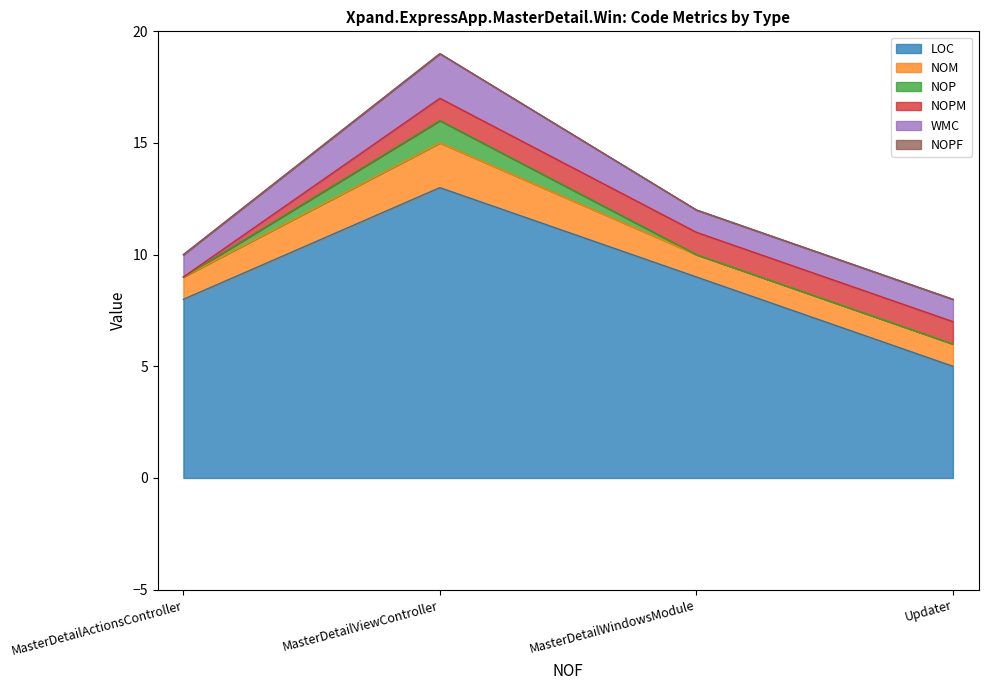

True or false: NOPM and NOP cross at least once.

False